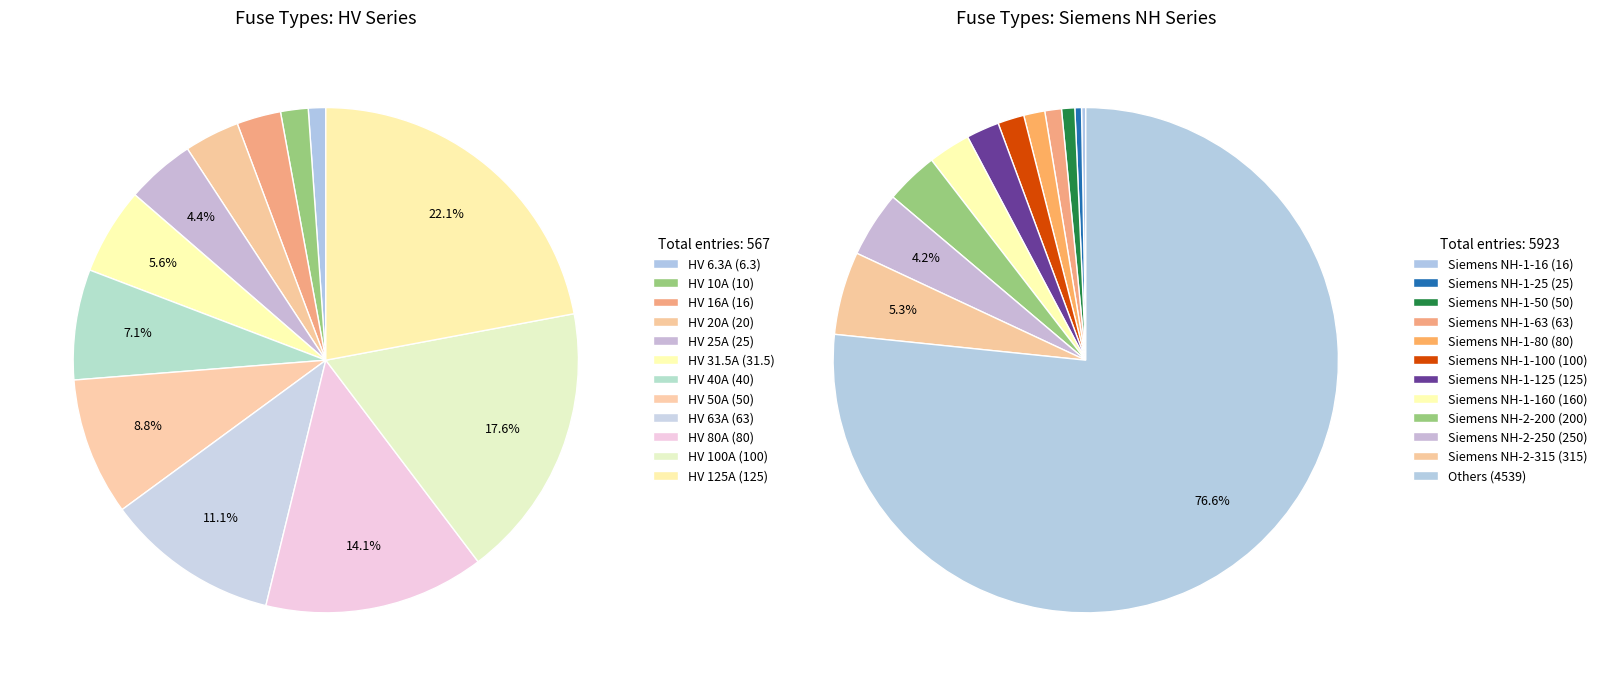

Which slice is the smallest?

HV 6.3A